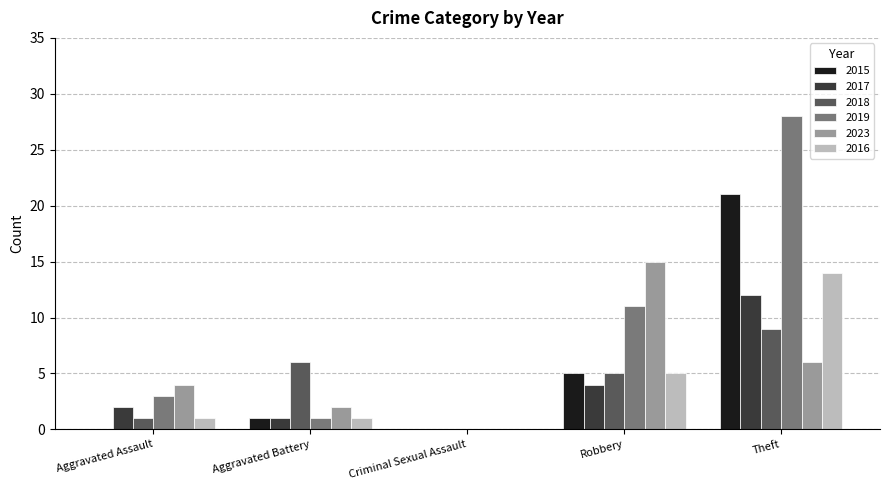

Reading left to right, what are all the values shown in this chart?

2015: 0	1	0	5	21
2017: 2	1	0	4	12
2018: 1	6	0	5	9
2019: 3	1	0	11	28
2023: 4	2	0	15	6
2016: 1	1	0	5	14